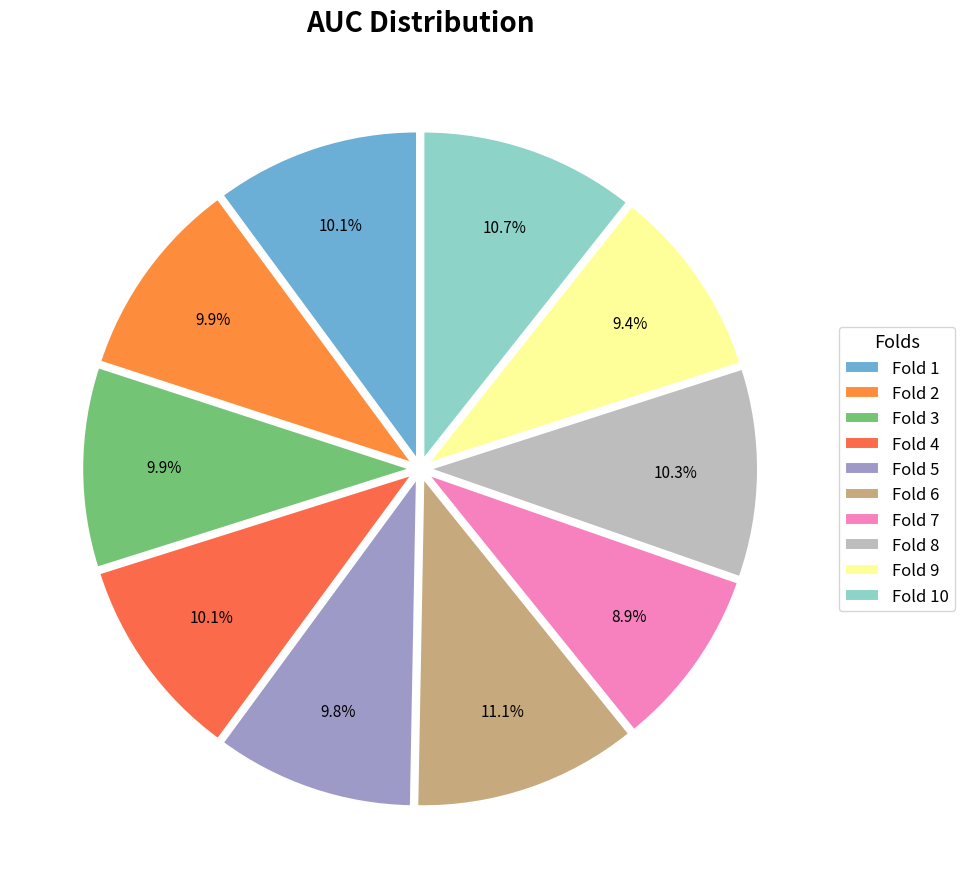

To the nearest percent, what is the difference between the largest and smallest slice percentages?

2%